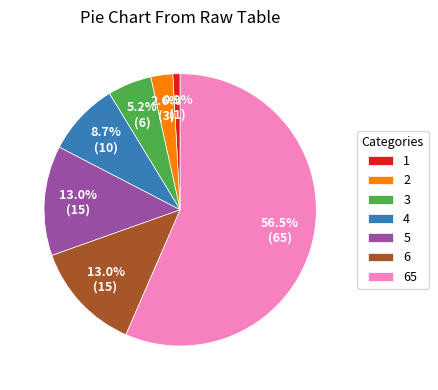

Which has a higher value, 5 or 3?

5